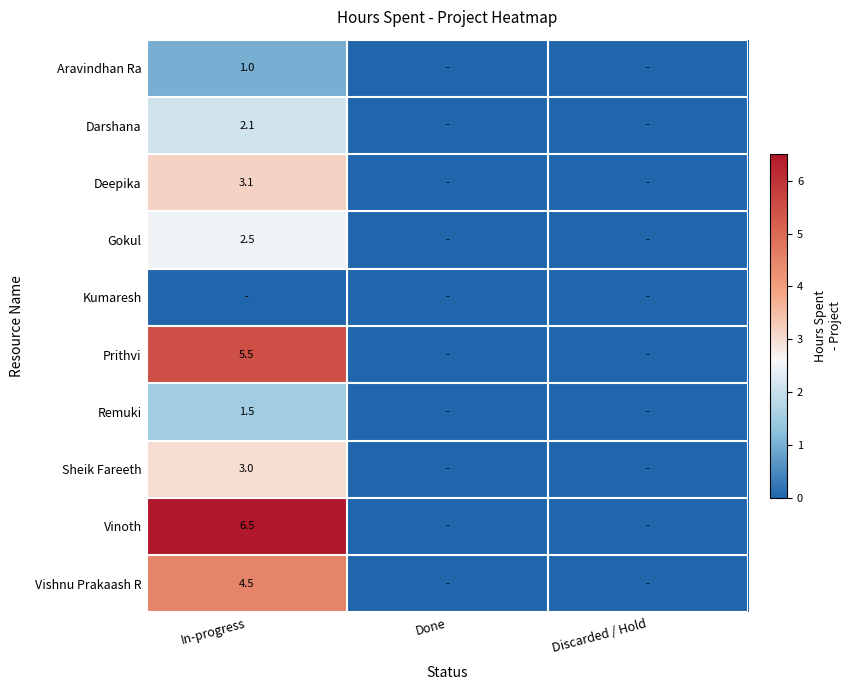

True or false: Darshana has a value of 0.7 at In-progress.

False